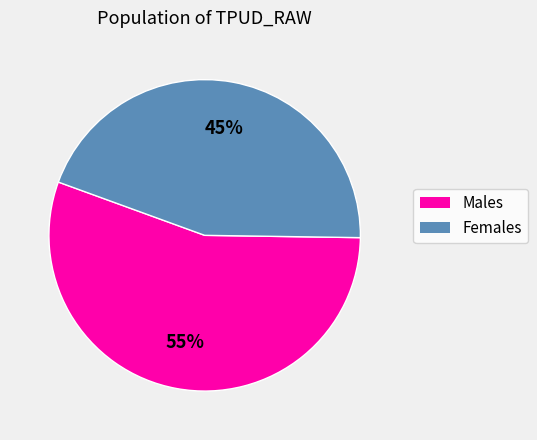

Is there any slice that represents more than half of the pie?

Yes